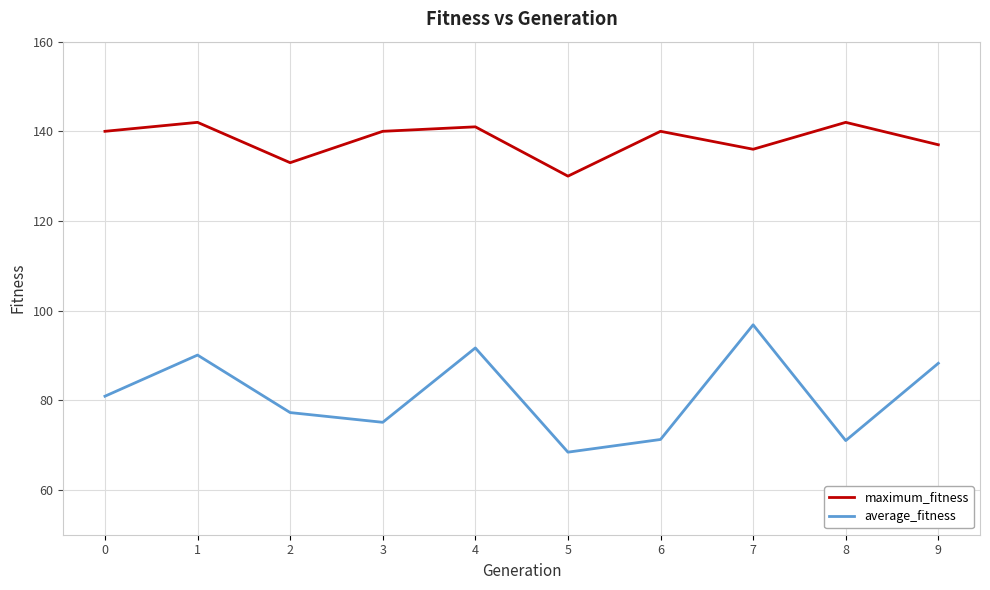

Where is the first local minimum for average_fitness?

3